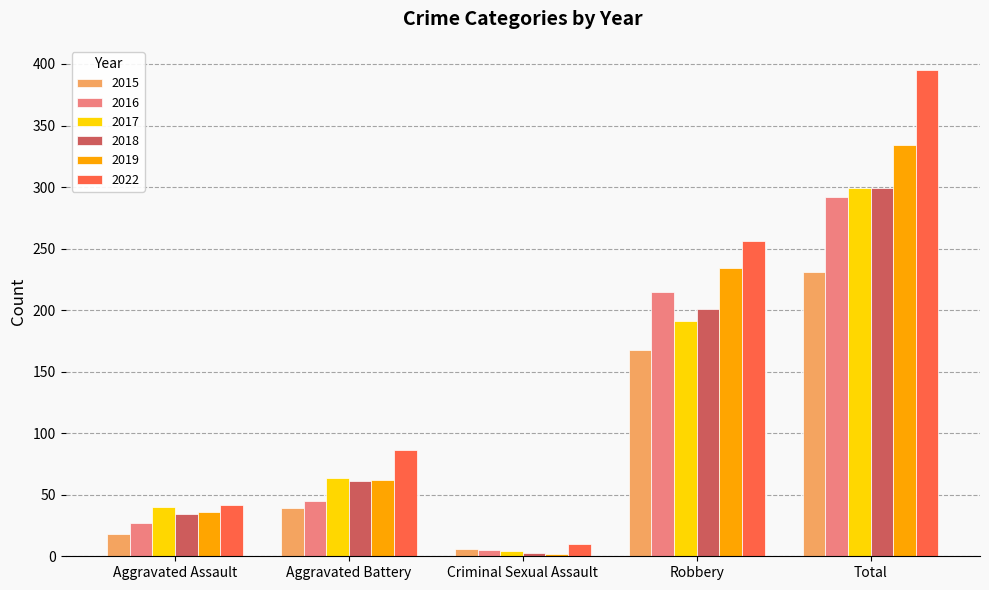

Which category has the lowest value in the 2018 series?

Criminal Sexual Assault